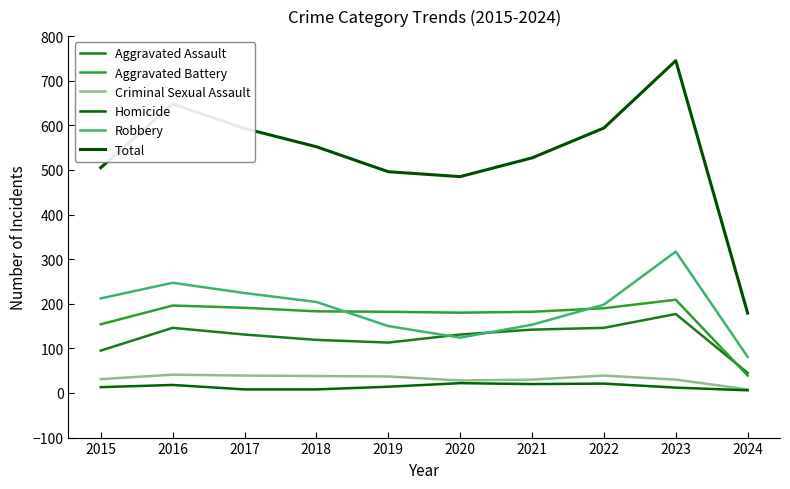

How many lines are shown in the chart?

6